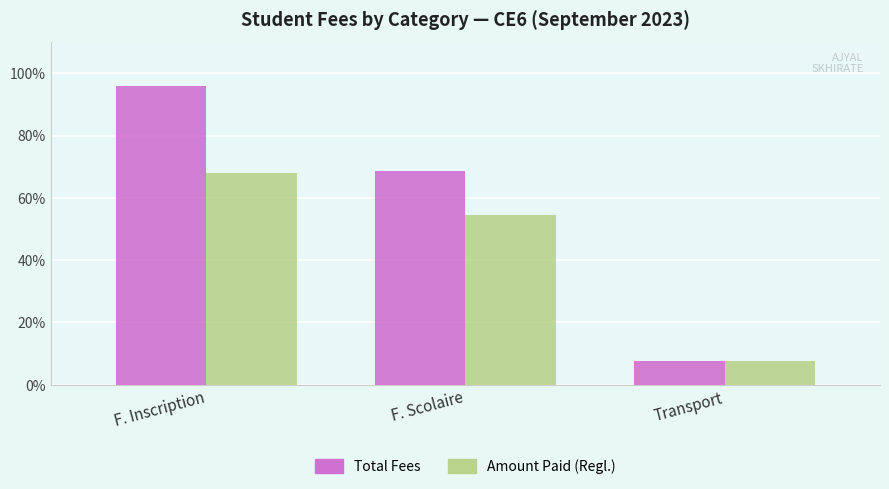

What are all the series names shown in the legend?

Total Fees, Amount Paid (Regl.)